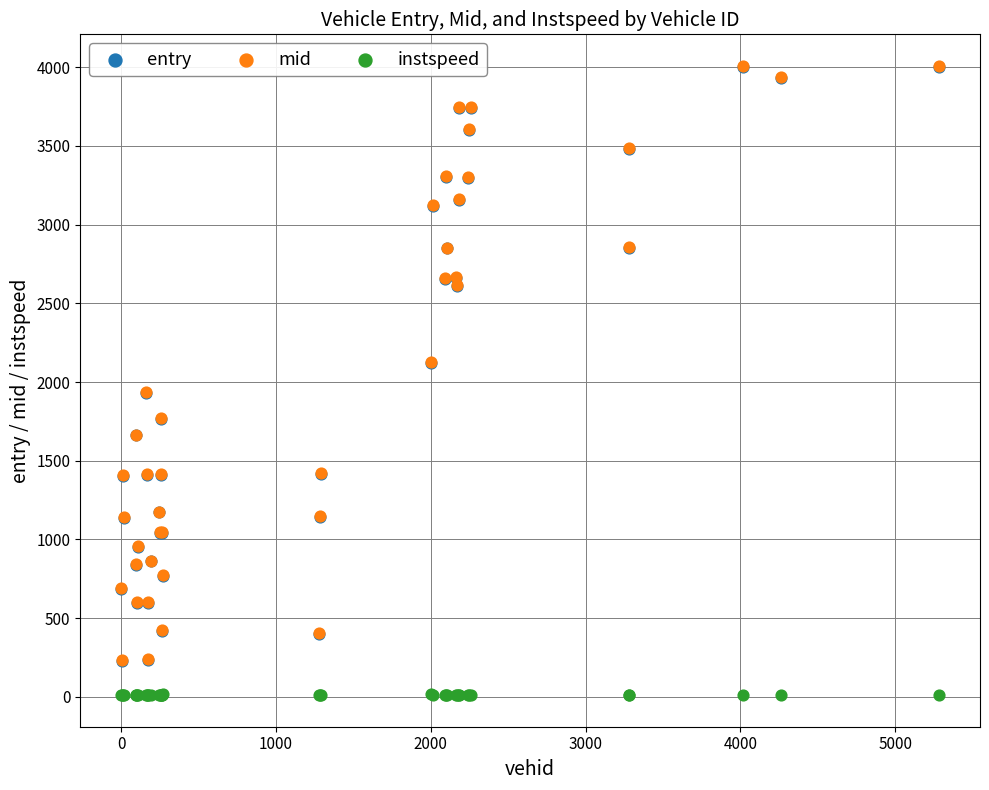

What are all the series names shown in the legend?

entry, mid, instspeed